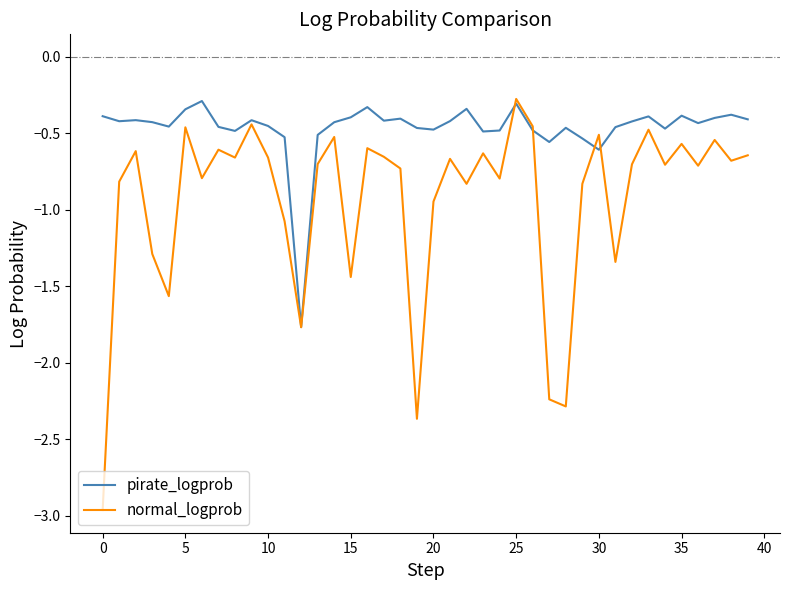

Which series has the largest range (max minus min)?

normal_logprob